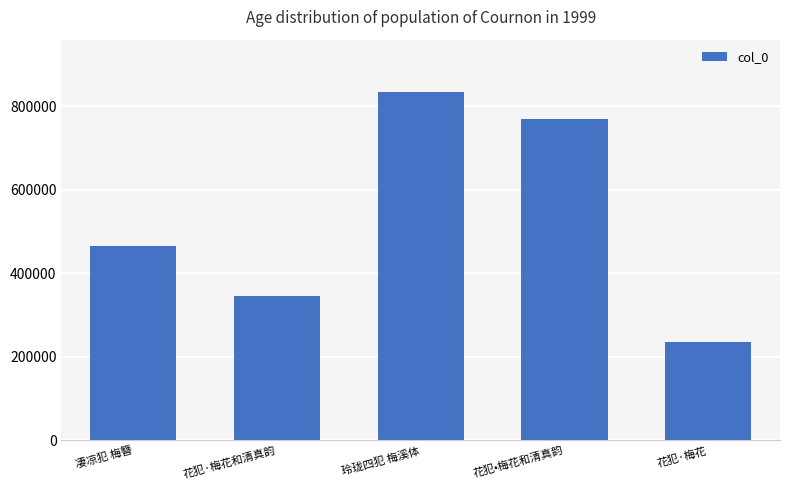

Read the value at 凄凉犯 梅簪, to the nearest 50.

464250